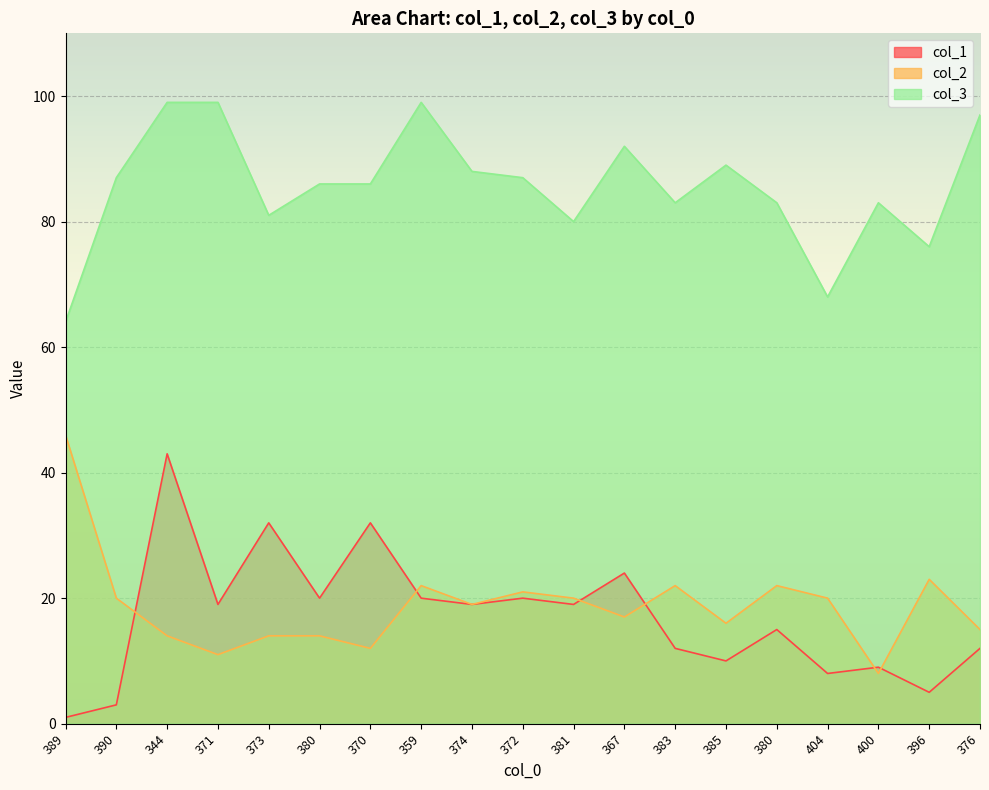

Which series has the widest spread of values?

col_1